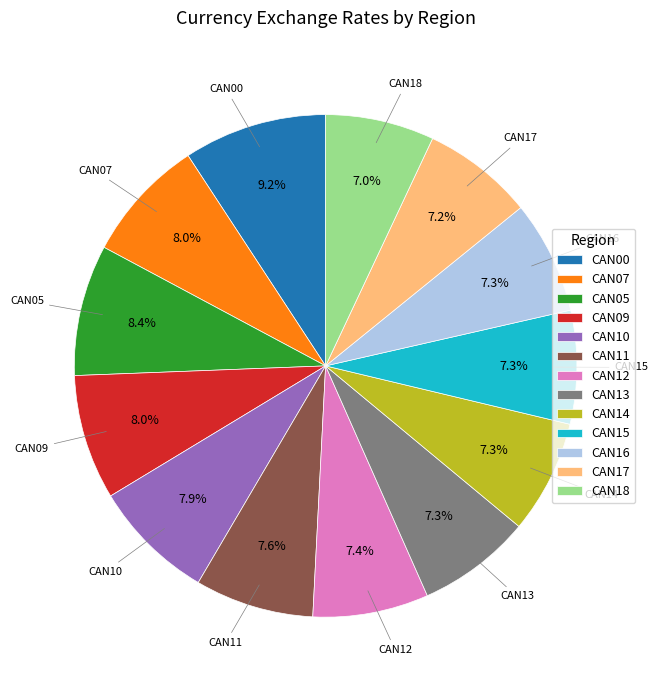

To the nearest percent, what is the difference between the largest and smallest slice percentages?

2%